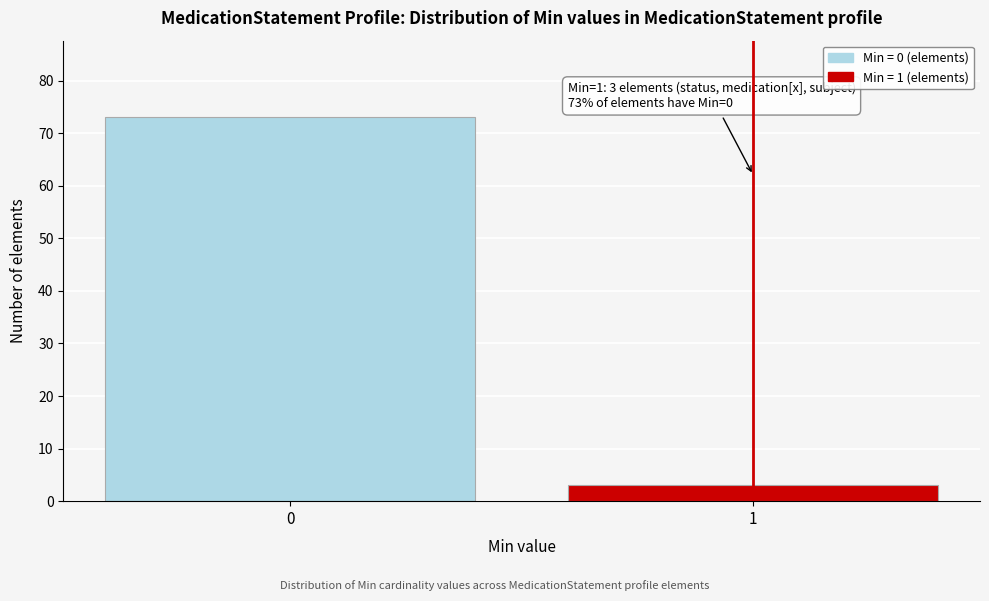

Reading left to right, transcribe all the data shown in this chart.

73	3